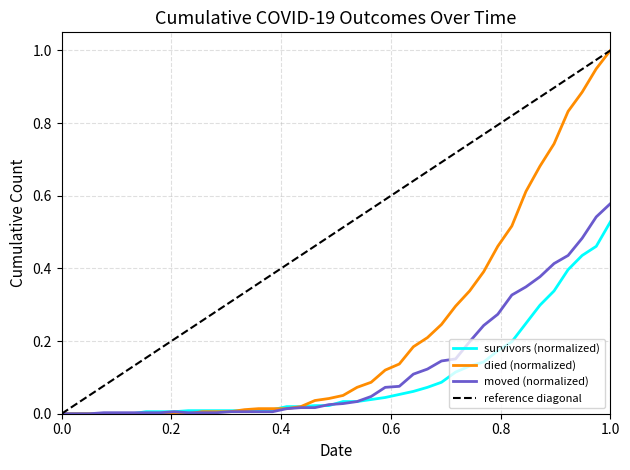

Rank the series at 2020-03-10 from highest to lowest value.

survivors, died, moved